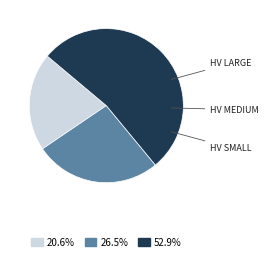

Is there a majority slice in this chart?

Yes